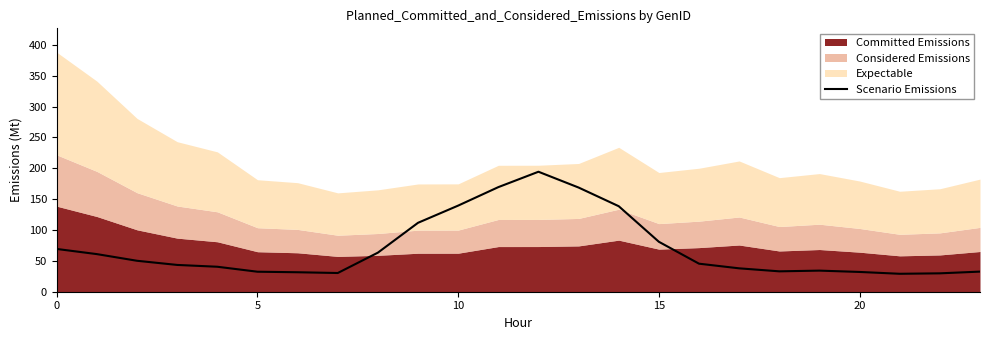

What is the highest value of the Scenario Emissions series?

194.3